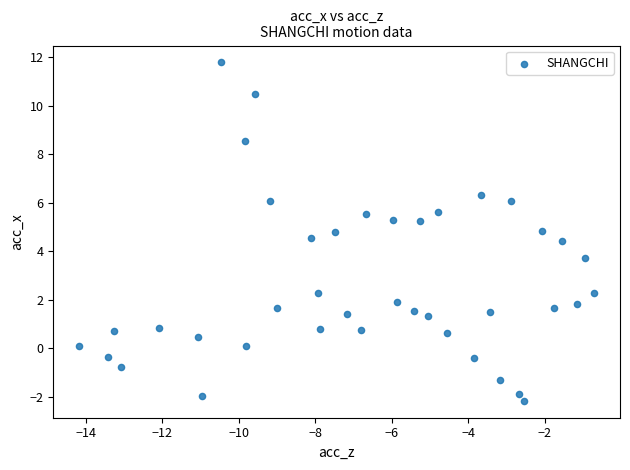

What Y value in the scatter plot is closest to 4?

3.7